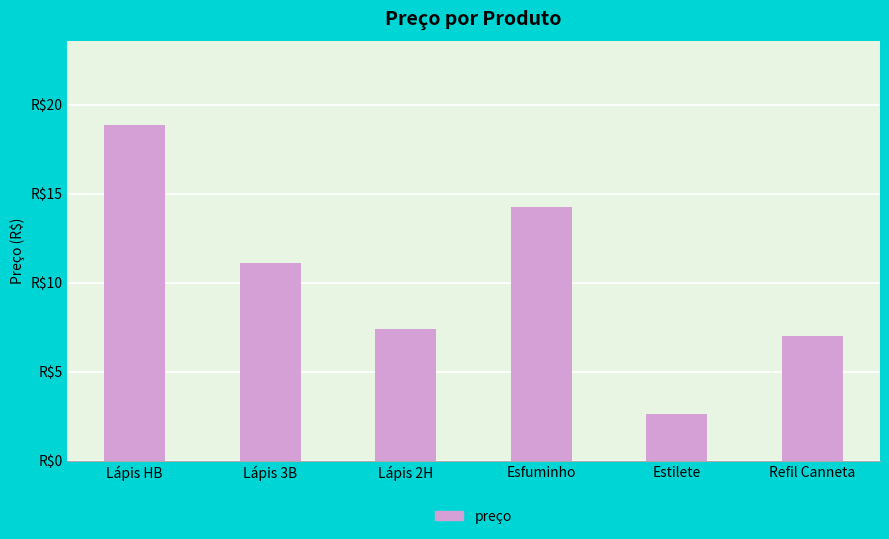

Which category has the highest value across all series?

Lápis HB